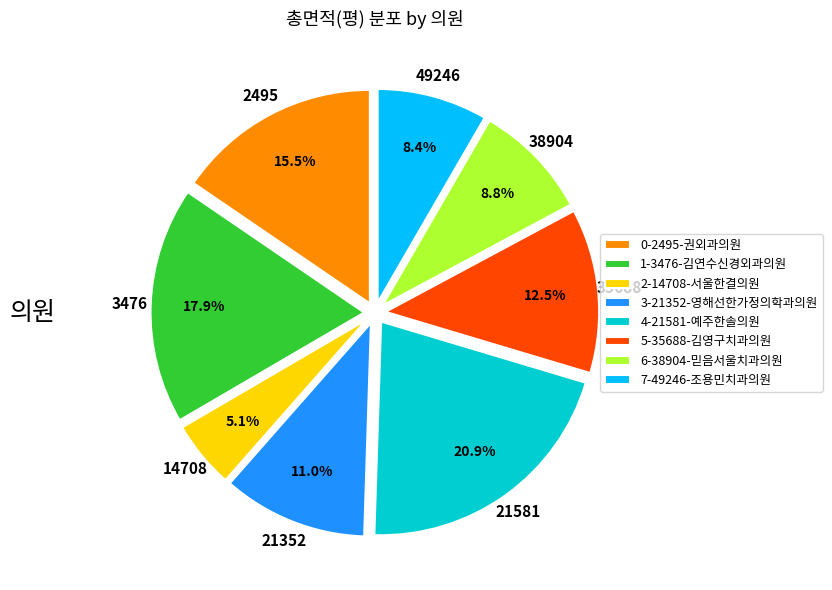

Which category has the biggest portion of the pie?

4-21581-예주한솔의원